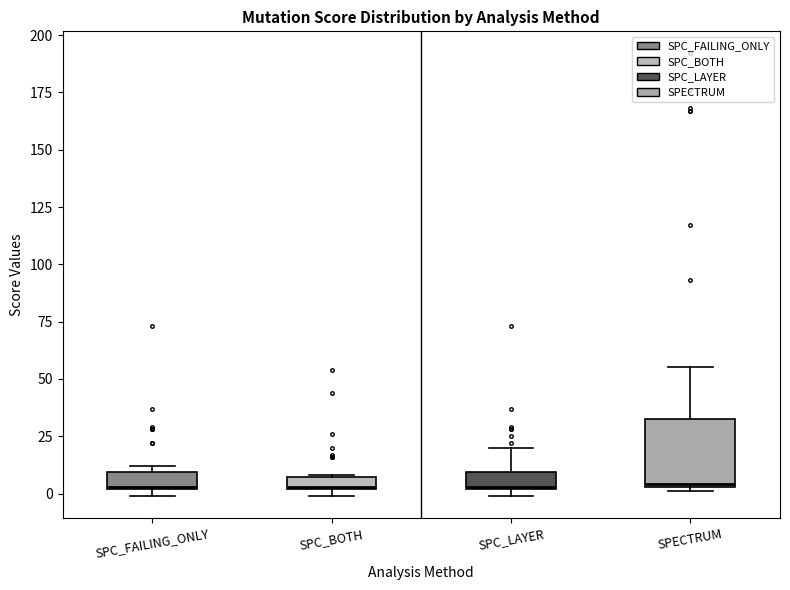

Comparing the boxes themselves (not the whiskers), which one is the tallest?

SPECTRUM